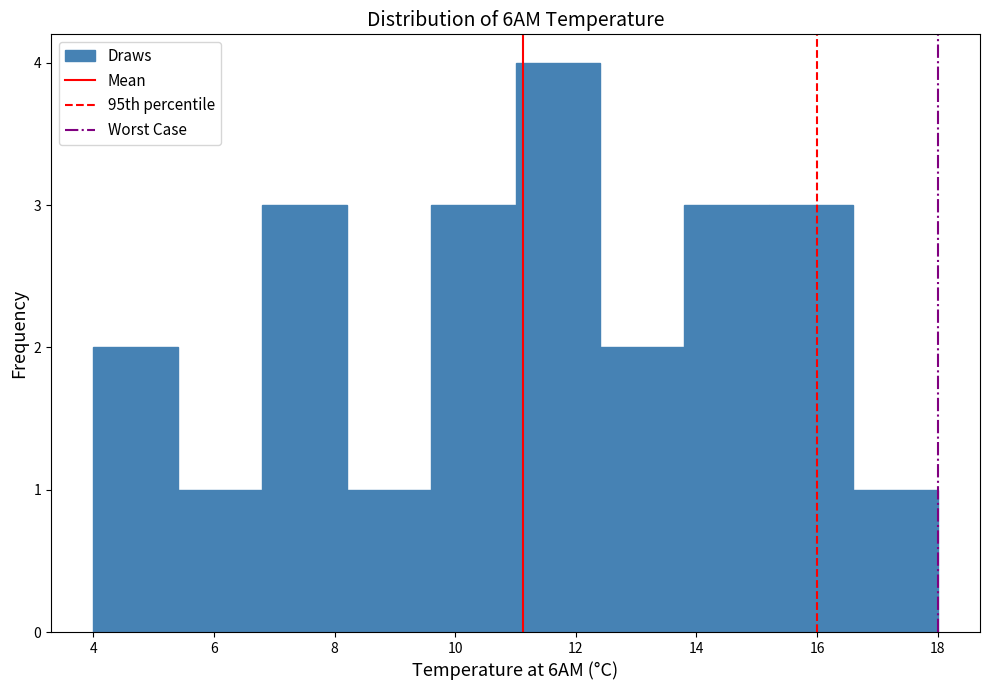

Over which range of the x-axis is the bar tallest?

11.0 to 12.4